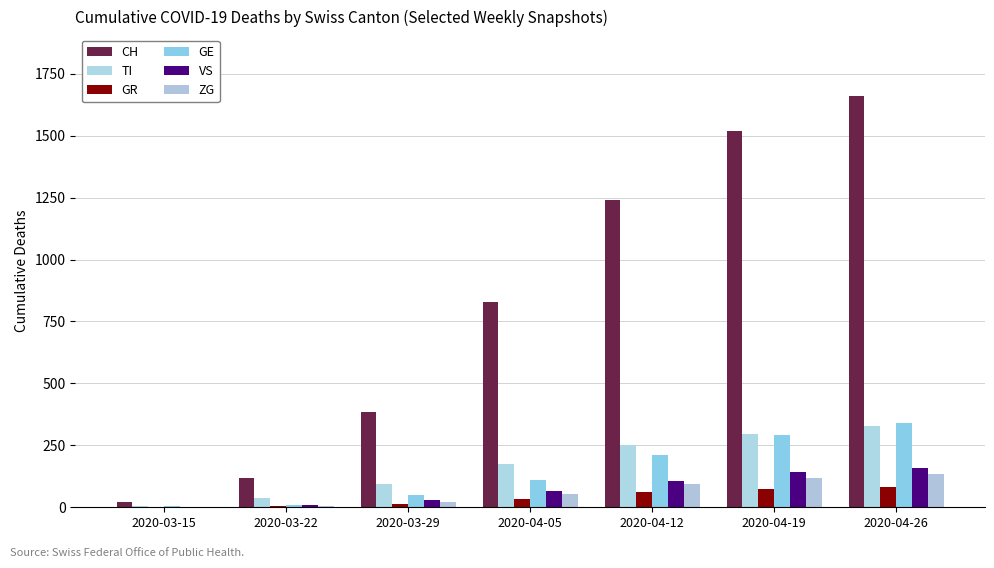

How many data points does each series have?

7